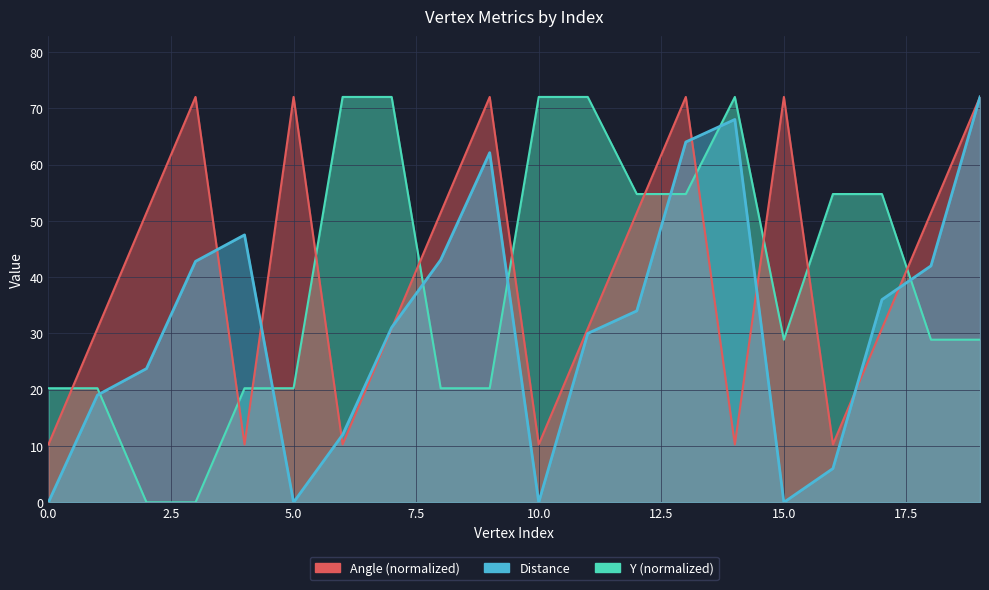

List the series in order of their peak value, highest first.

distance, angle, Y